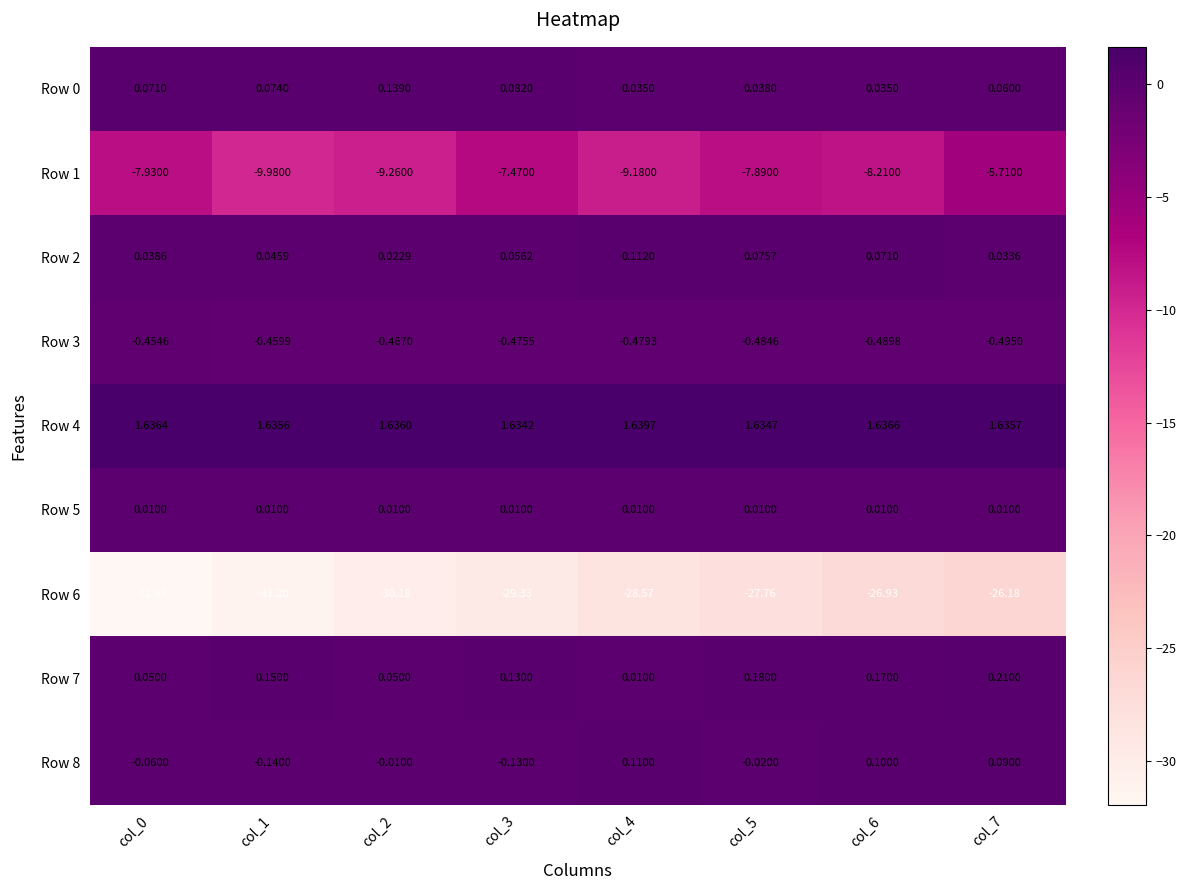

Is the value of Row 6 at col_4 greater than the value of Row 5 at col_7?

No